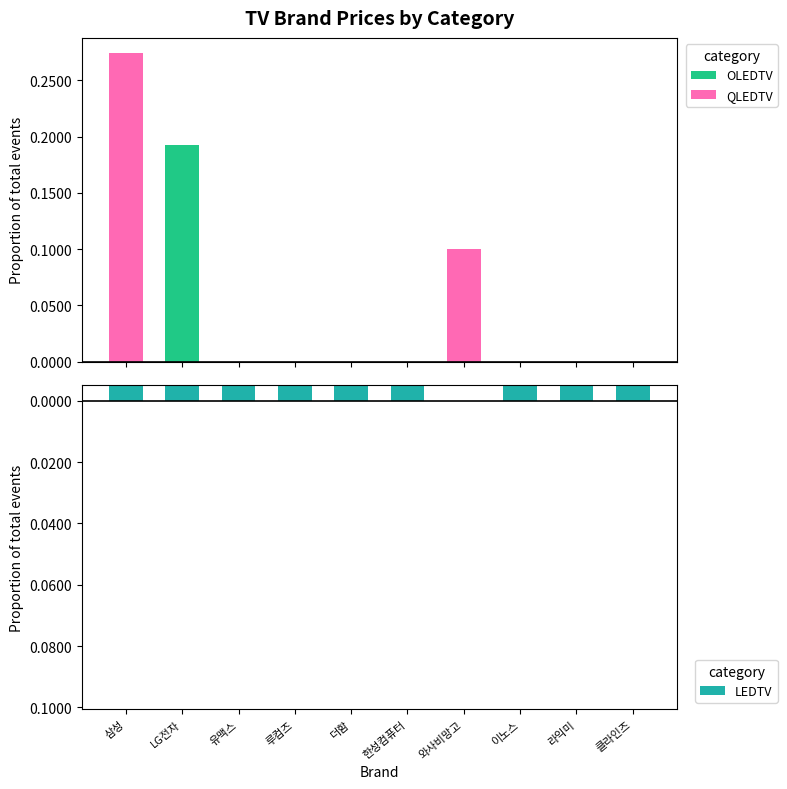

What is the sum of all LEDTV values?

-0.4